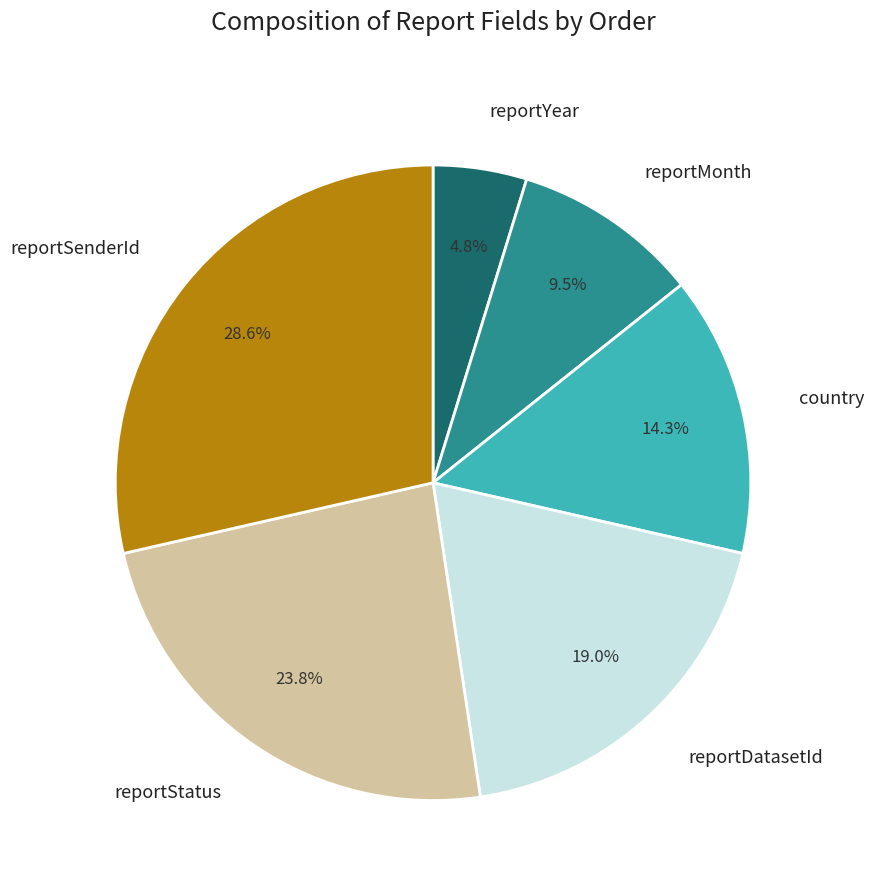

To the nearest percent, what portion does reportYear represent?

5%